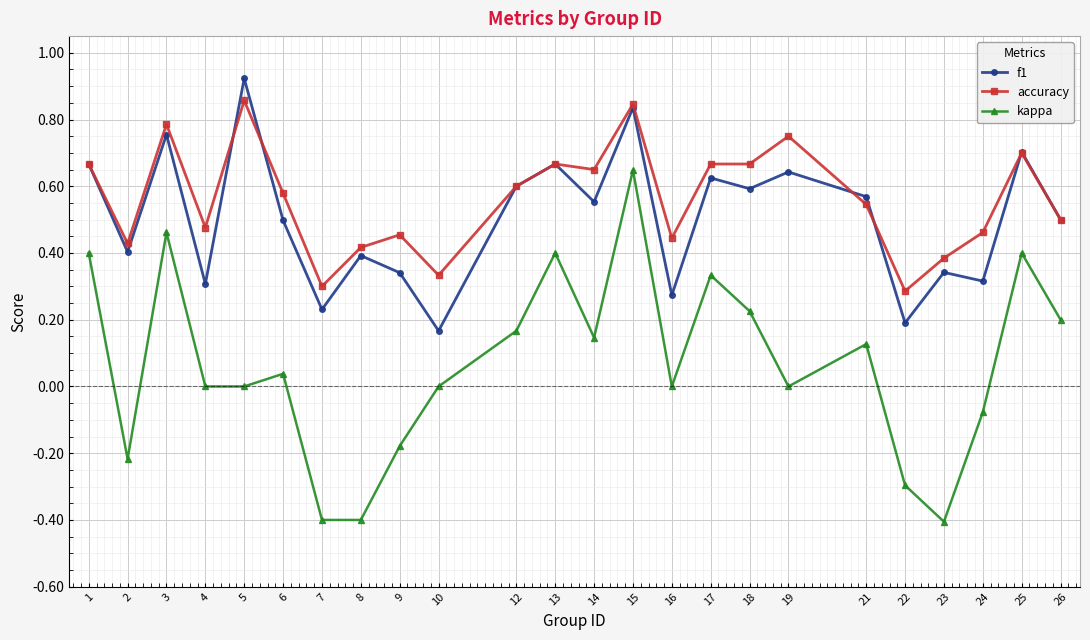

What is the difference between the maximum and minimum values in the kappa series?

1.1